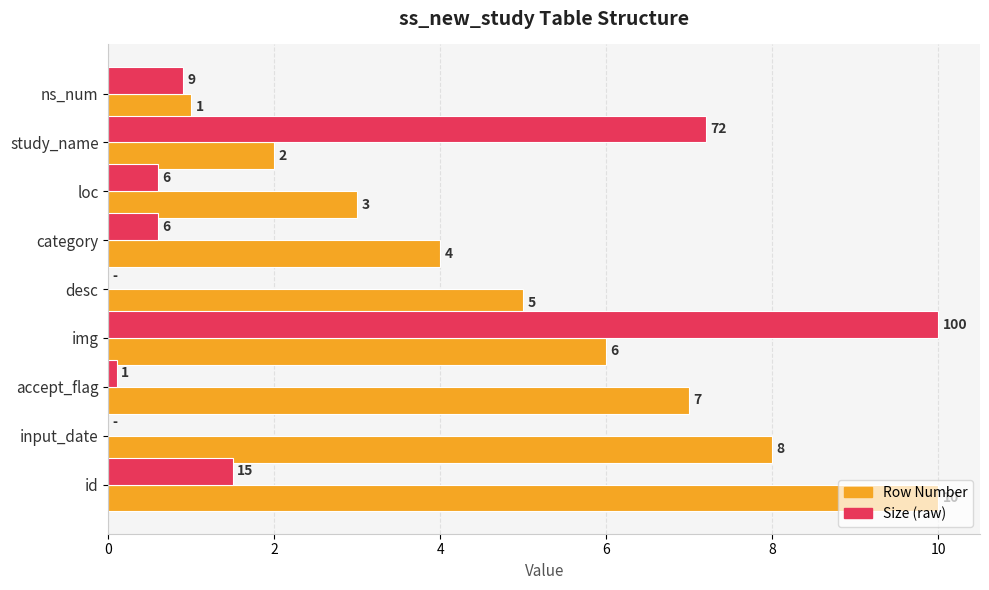

What is the greatest value displayed?

10.0